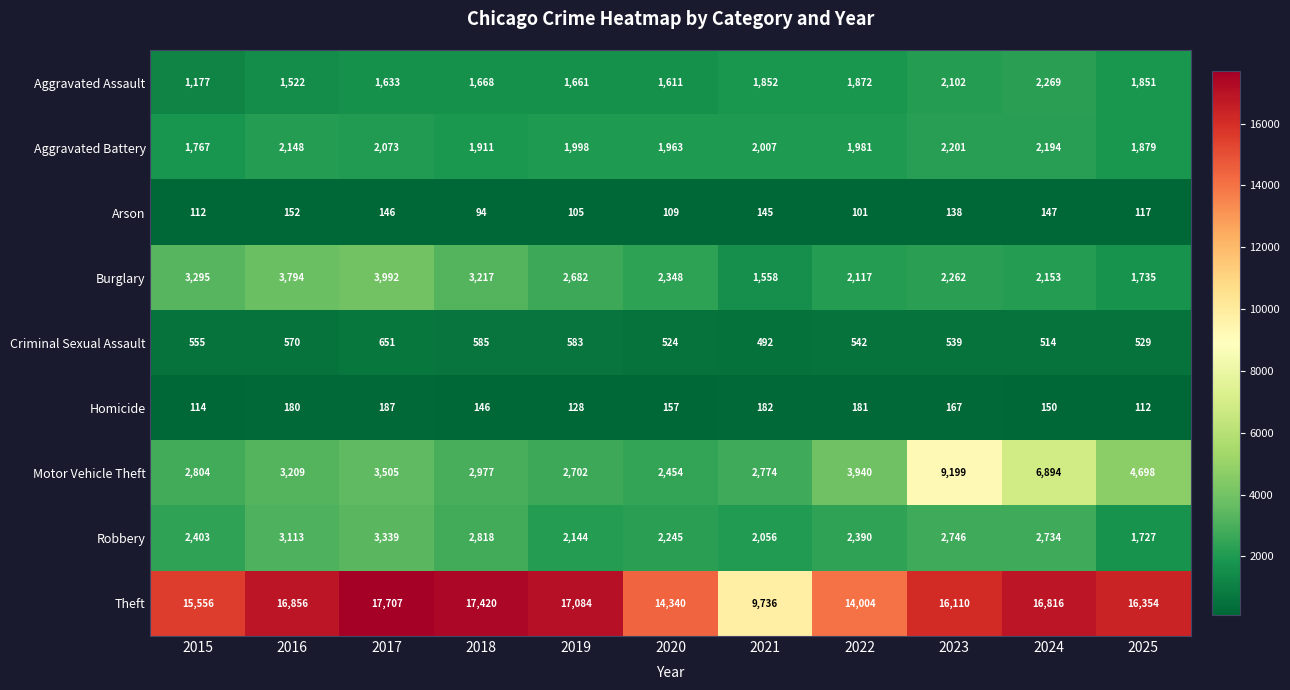

At which label is Aggravated Battery closest to 1984?

2022